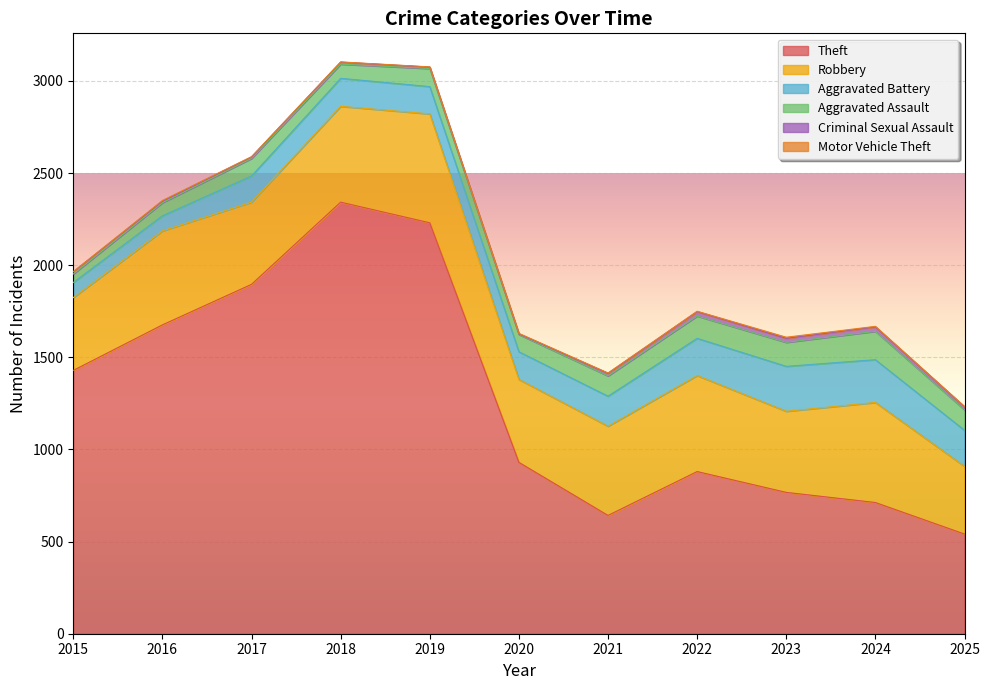

At how many categories does at least one series exceed 1134?

5